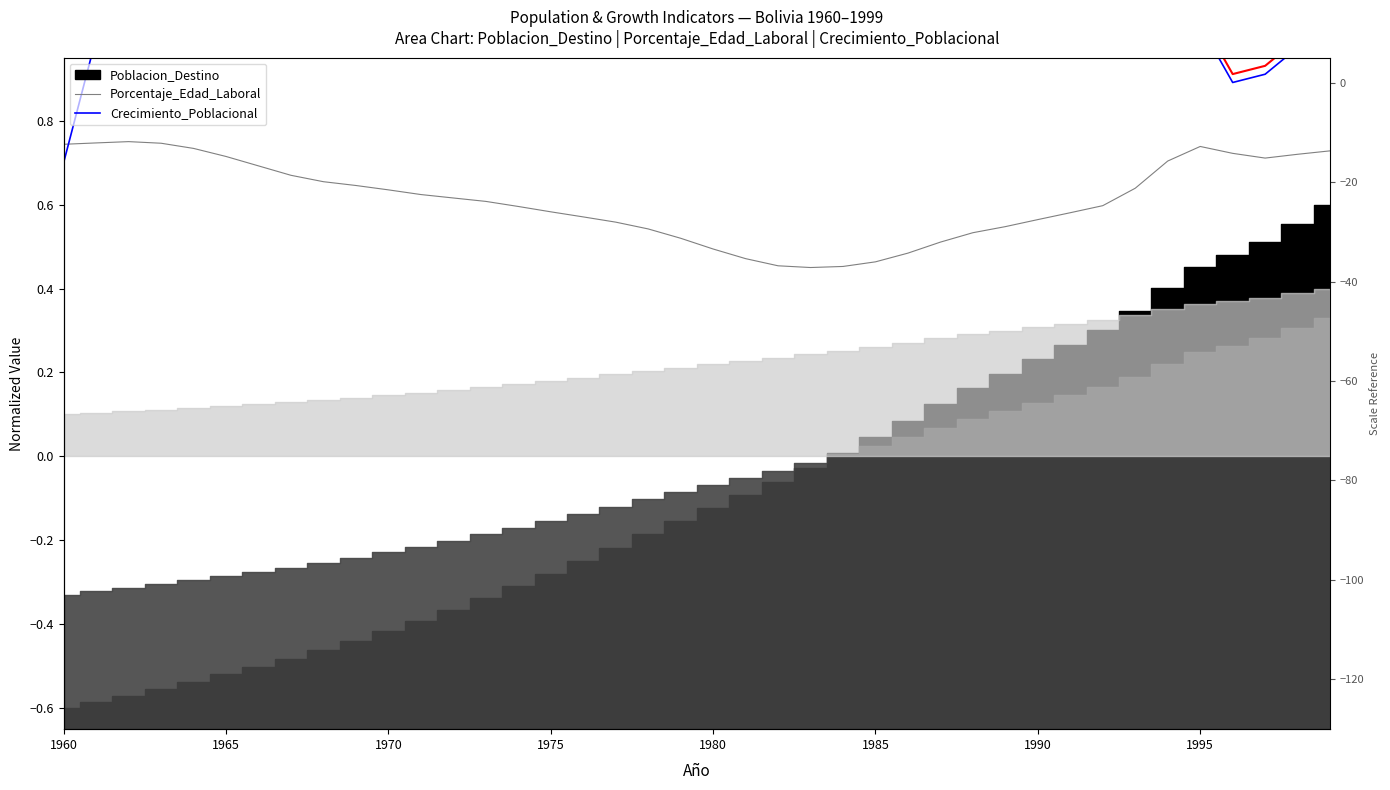

What is the minimum value for Crecimiento_Poblacional?

0.7